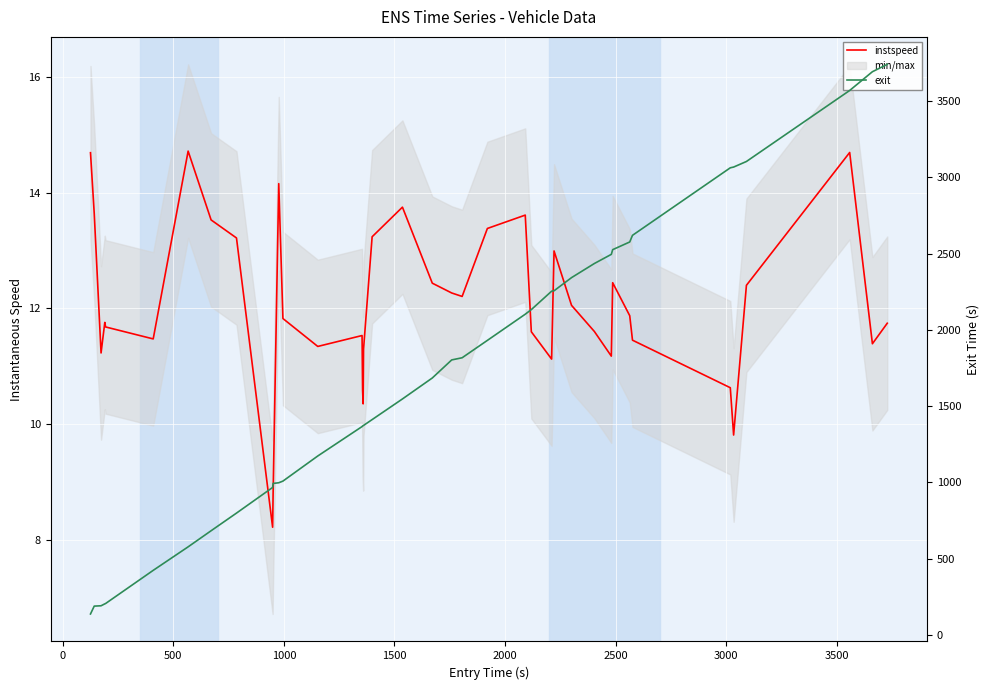

What is the highest value of the exit series?

3741.9